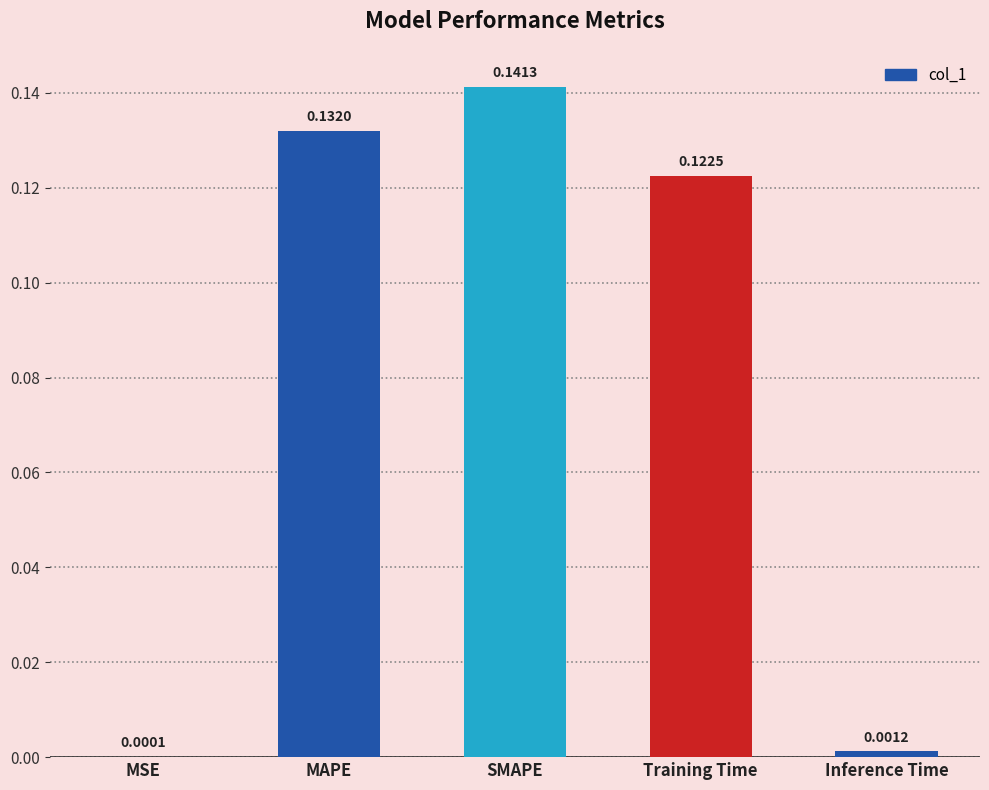

Where is the data nearest to the value 0?

MSE